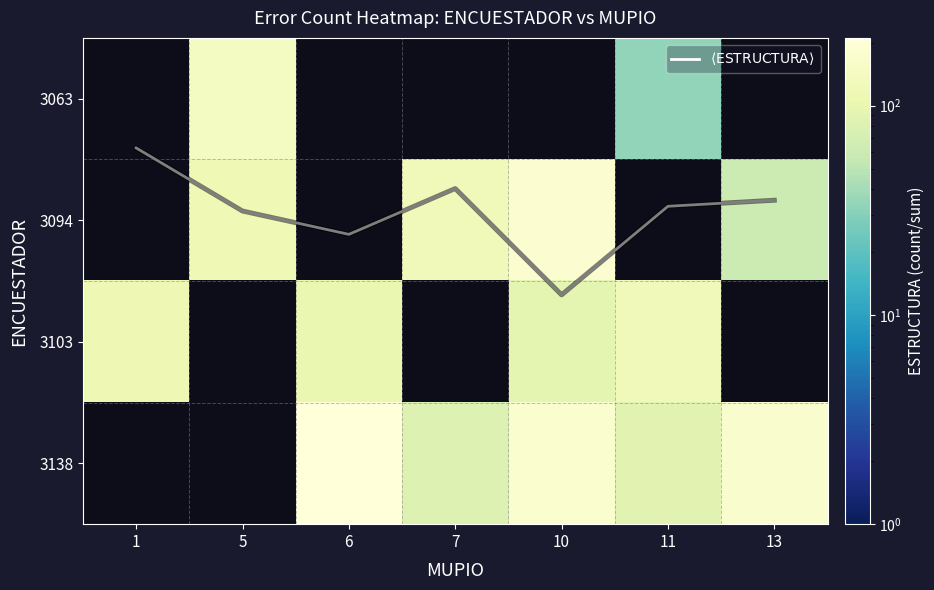

True or false: $\langle \mathrm{ESTRUCTURA} \rangle$ has a value of 1.1 at 7.

False